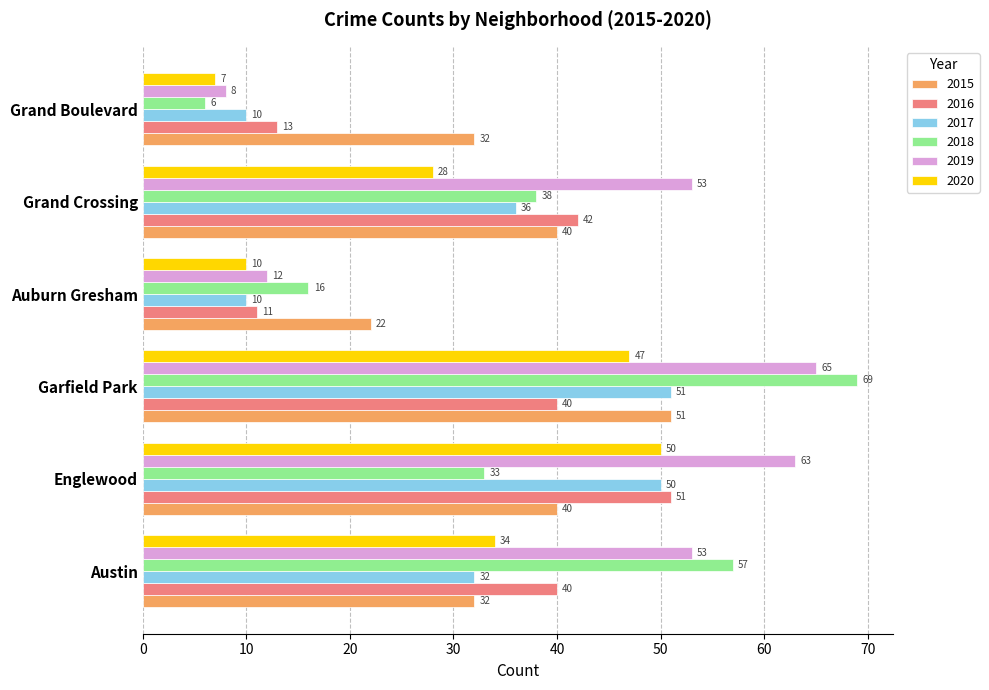

What is the sum of the 2015 values at Grand Boulevard and Auburn Gresham?

54